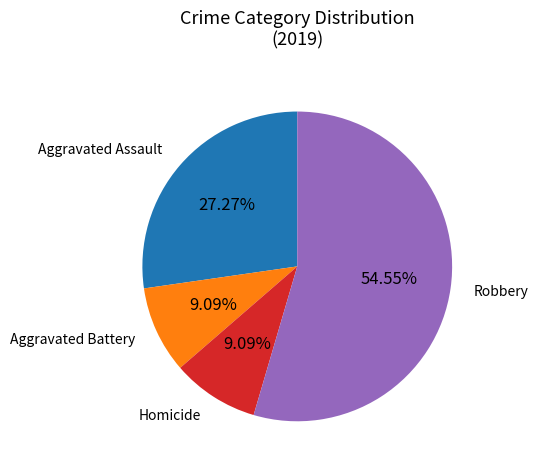

Is there a majority slice in this chart?

Yes